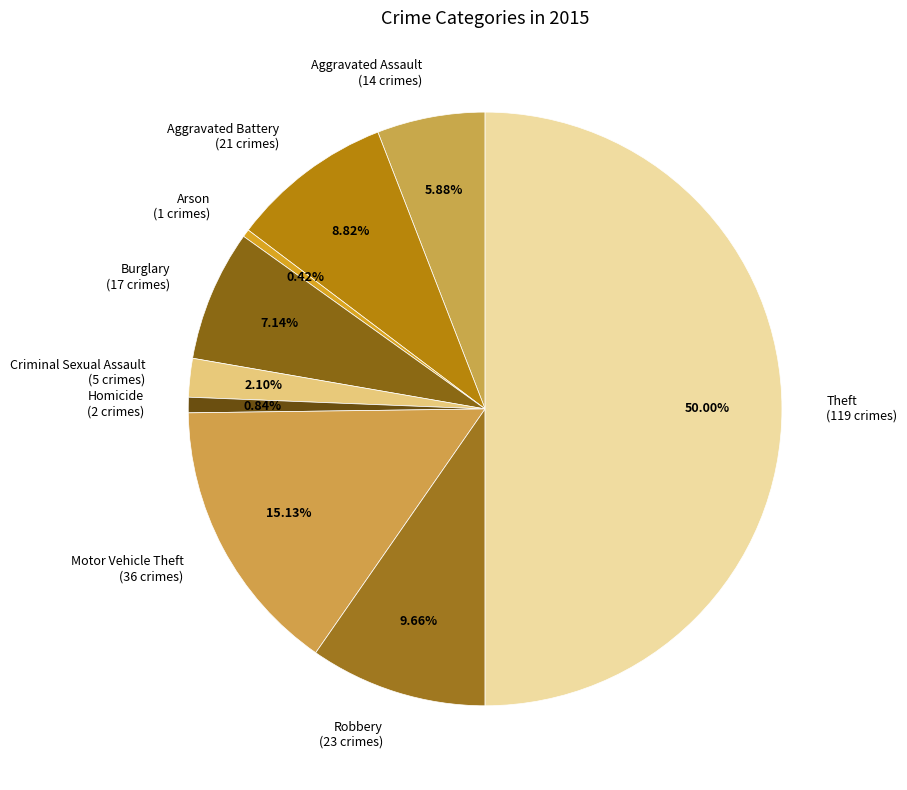

How many segments does this pie chart have?

9